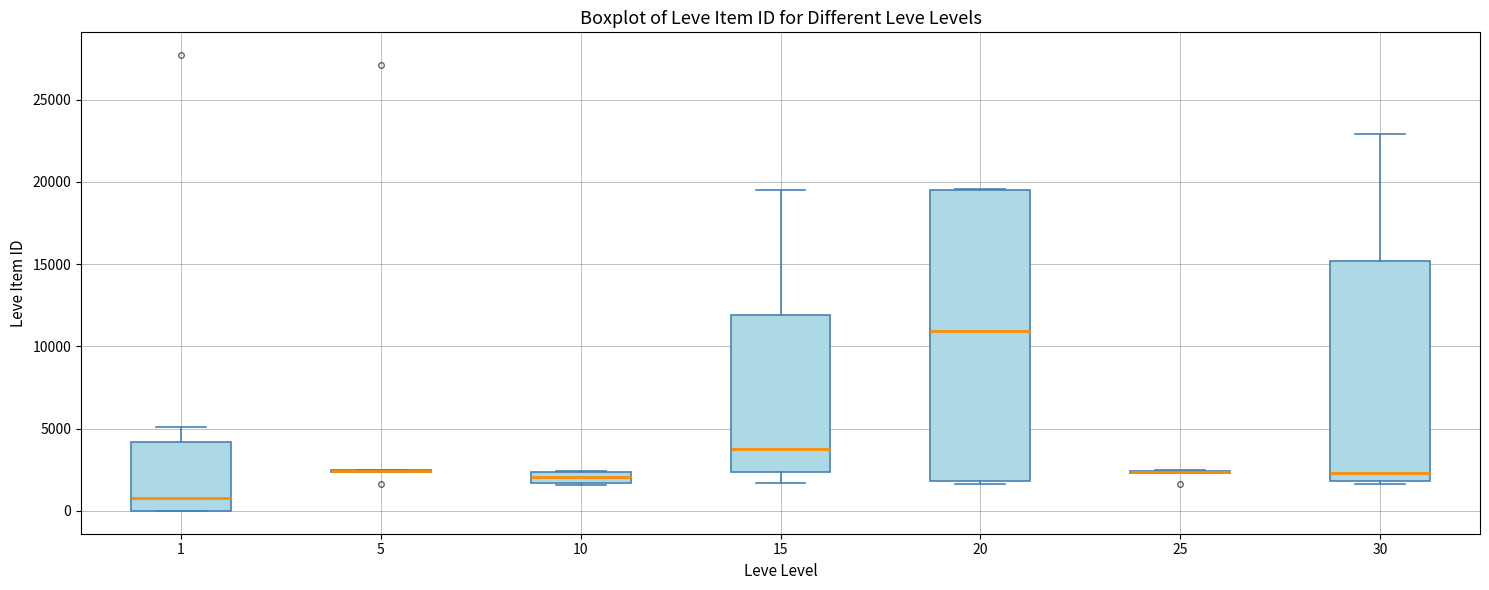

Comparing the boxes themselves (not the whiskers), which one is the tallest?

20